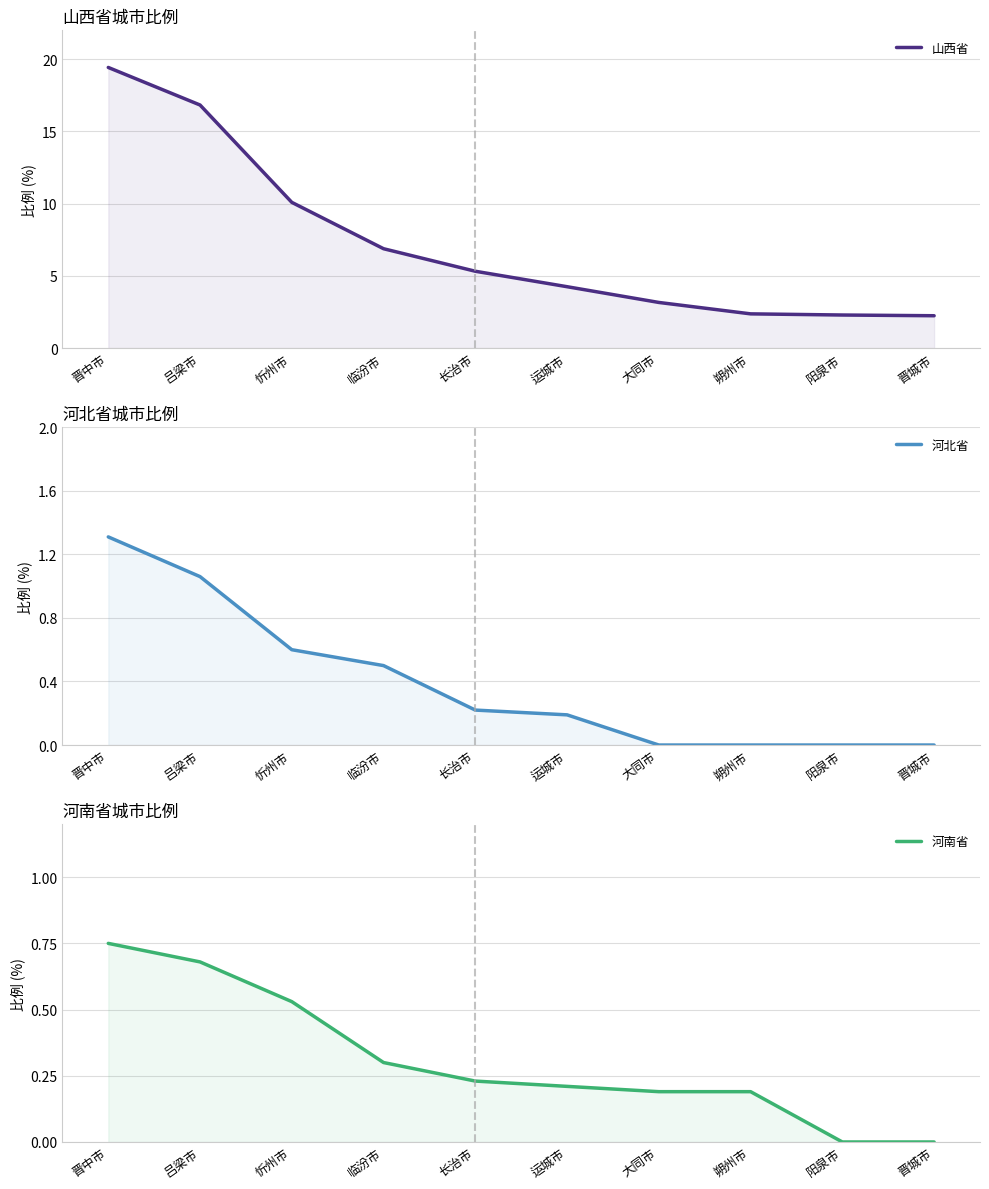

What is the difference between the 河北省 values at 长治市 and 朔州市?

0.2